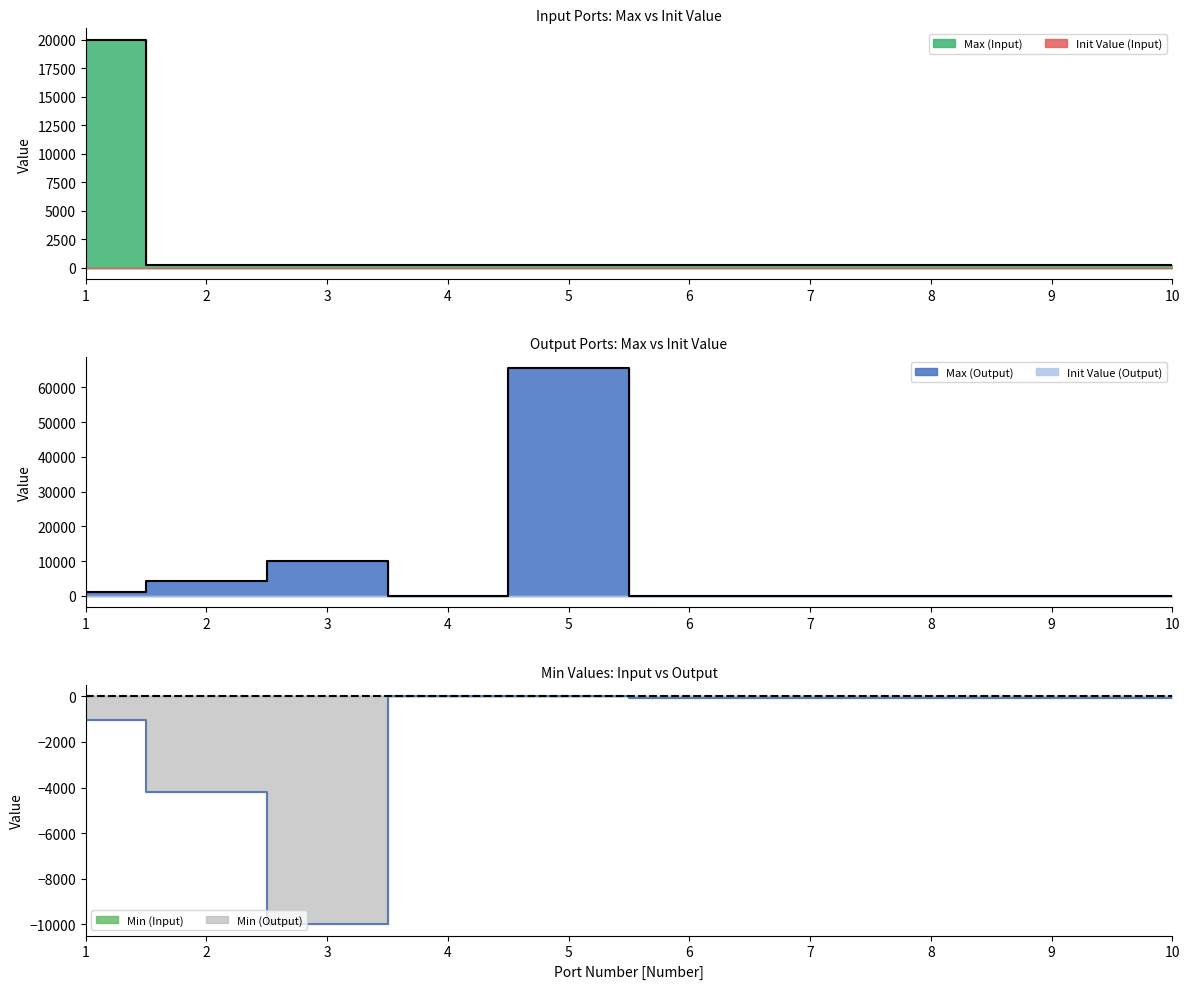

Reading left to right, what are all the values shown in this chart?

1=20000	2=255	3=255	4=255	5=255	6=255	7=255	8=255	9=255	10=255